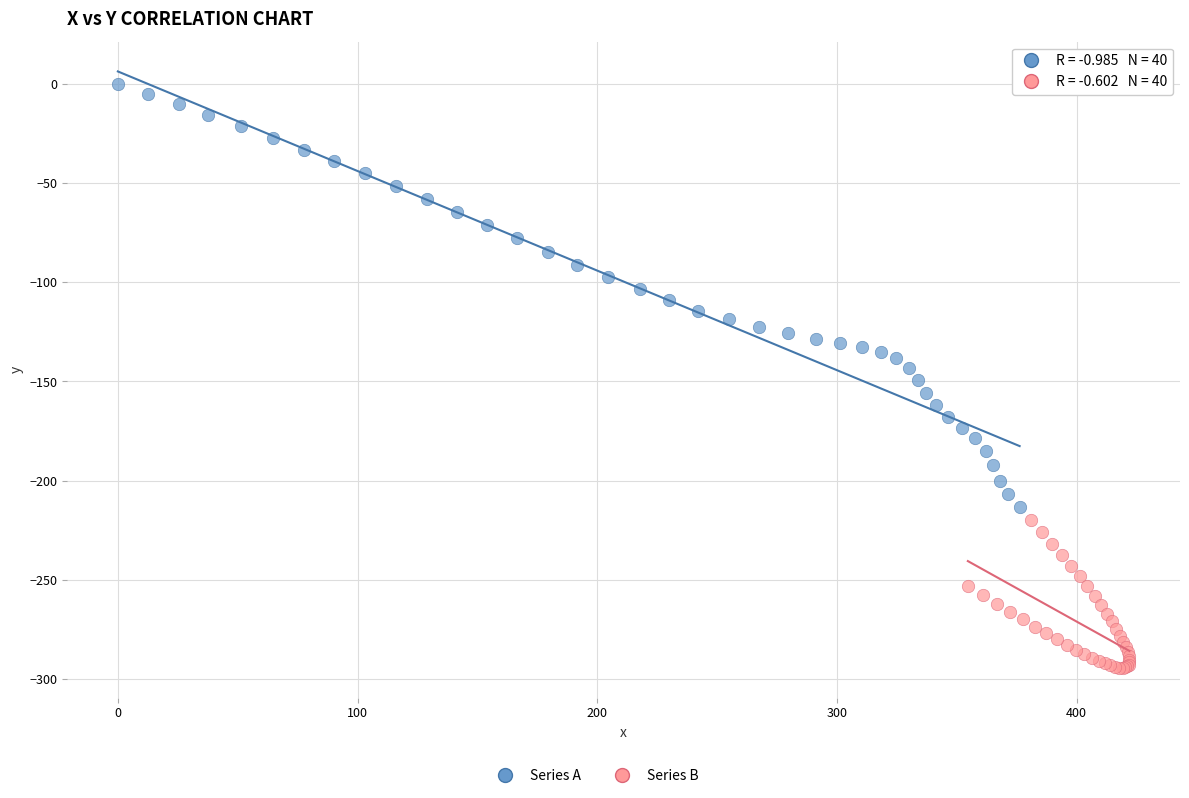

Which series reaches the minimum Y coordinate?

Series B